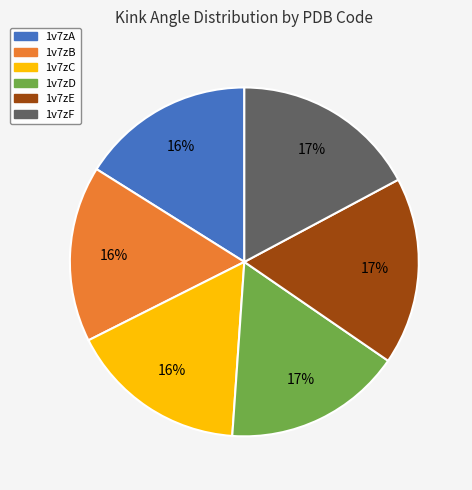

To the nearest percent, what percentage of the pie is 1v7zF?

17%